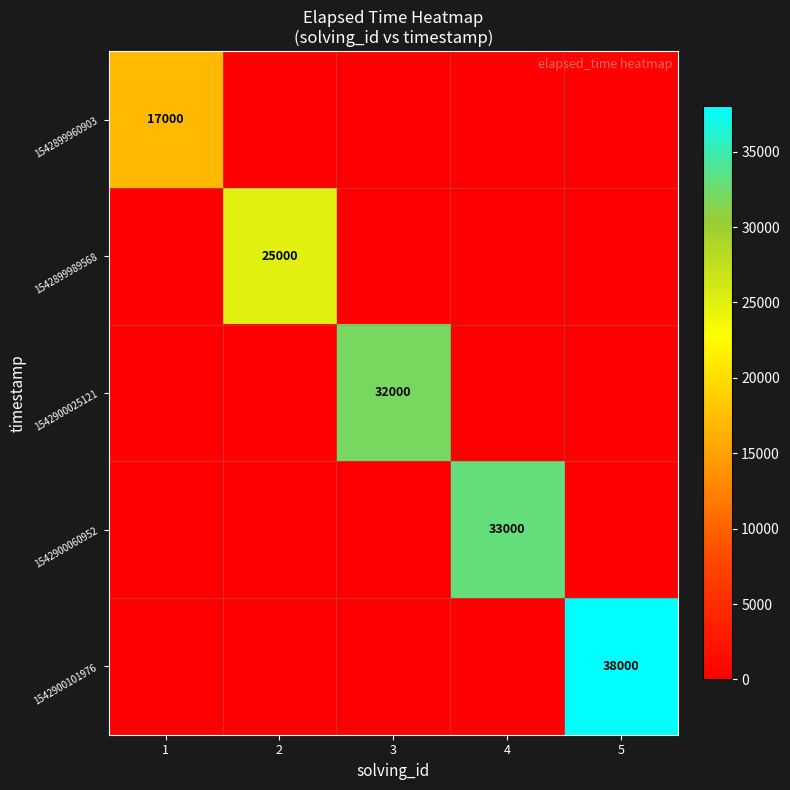

Is it true that 1542900101976 equals 38000 at 5?

True